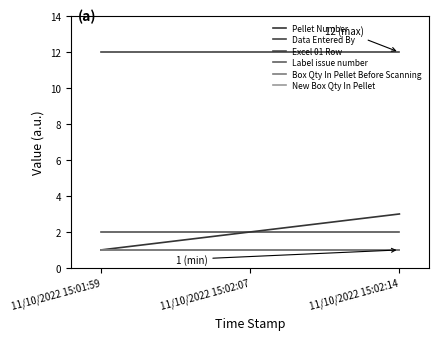

True or false: Label issue number has a value of 2 at 11/10/2022 15:01:59.

False